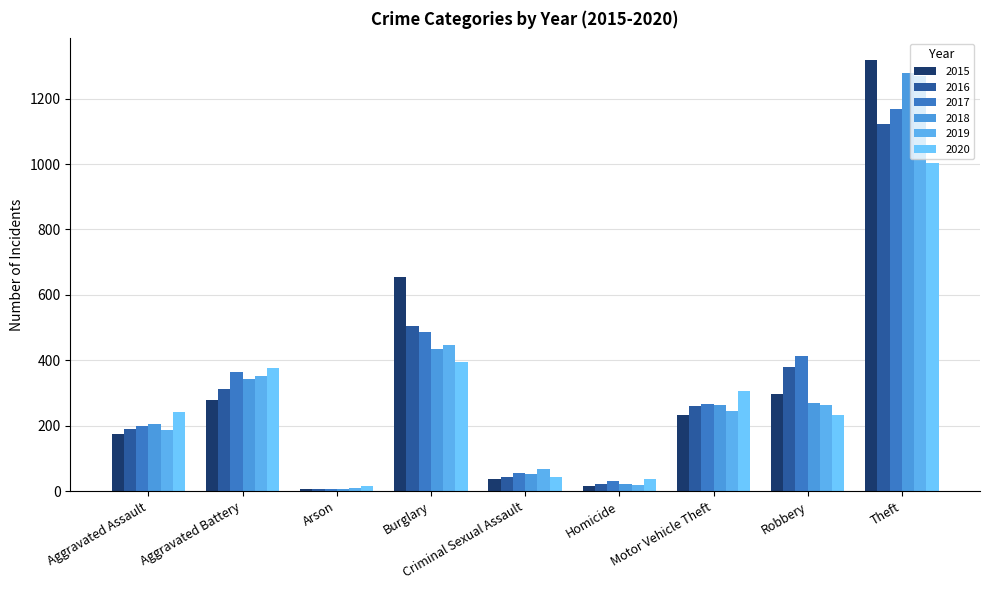

What is the sum of the 2018 values at Criminal Sexual Assault and Homicide?

76